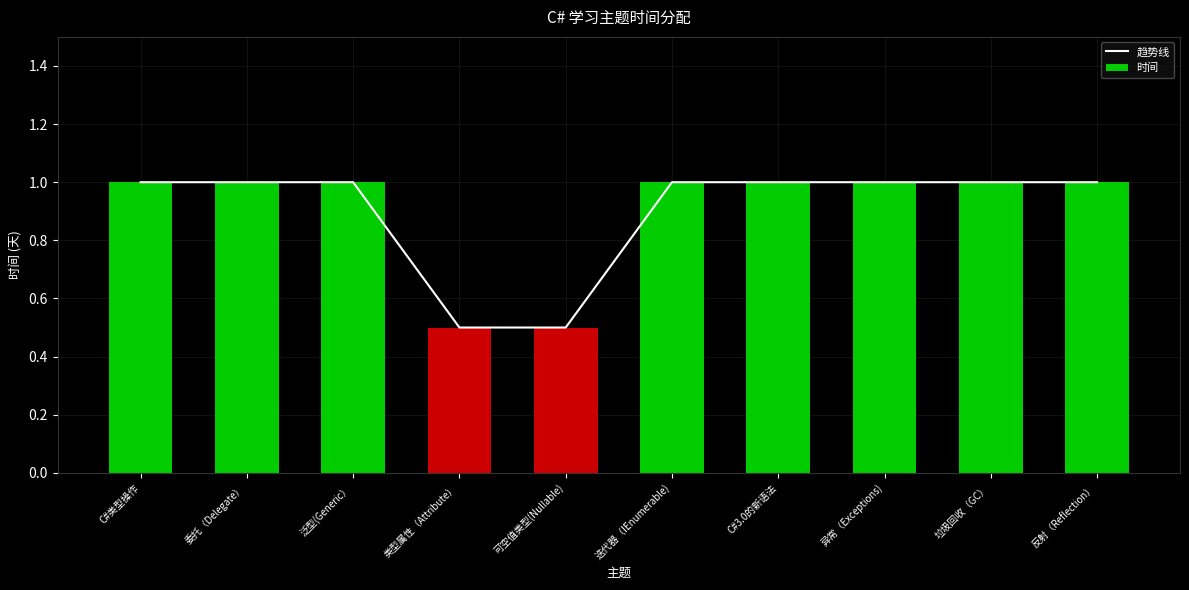

Is it true that 时间 equals 1.0 at 迭代器（IEnumerable)?

True